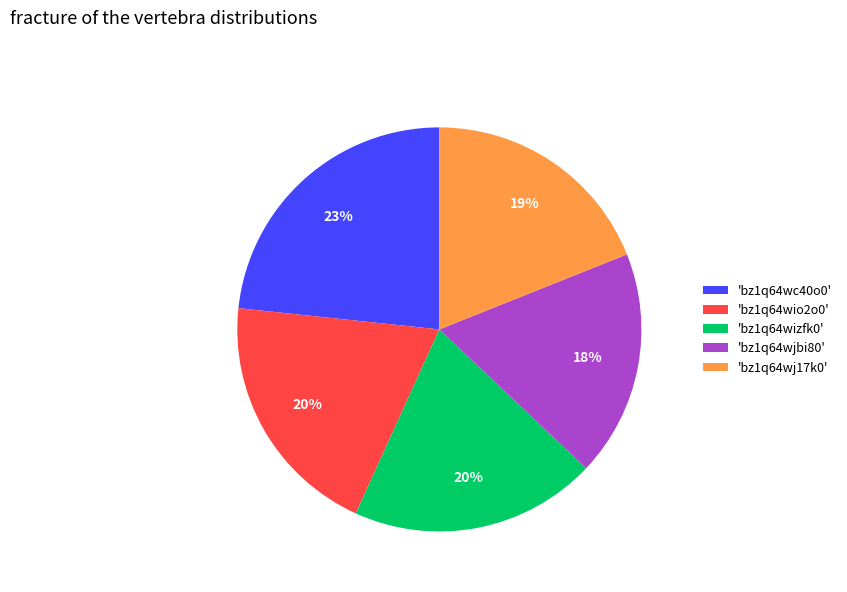

Between 'bz1q64wc40o0' and 'bz1q64wj17k0', which is larger?

'bz1q64wc40o0'